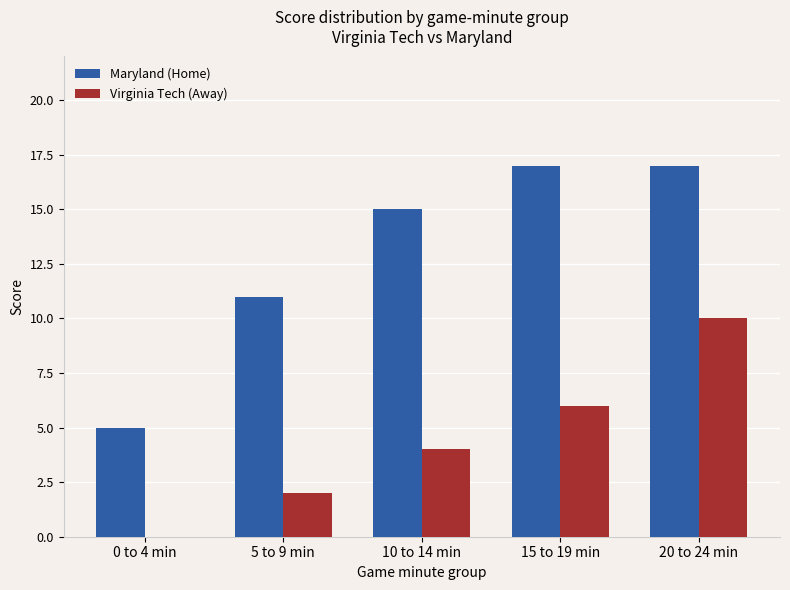

What is the maximum value shown in the chart?

17